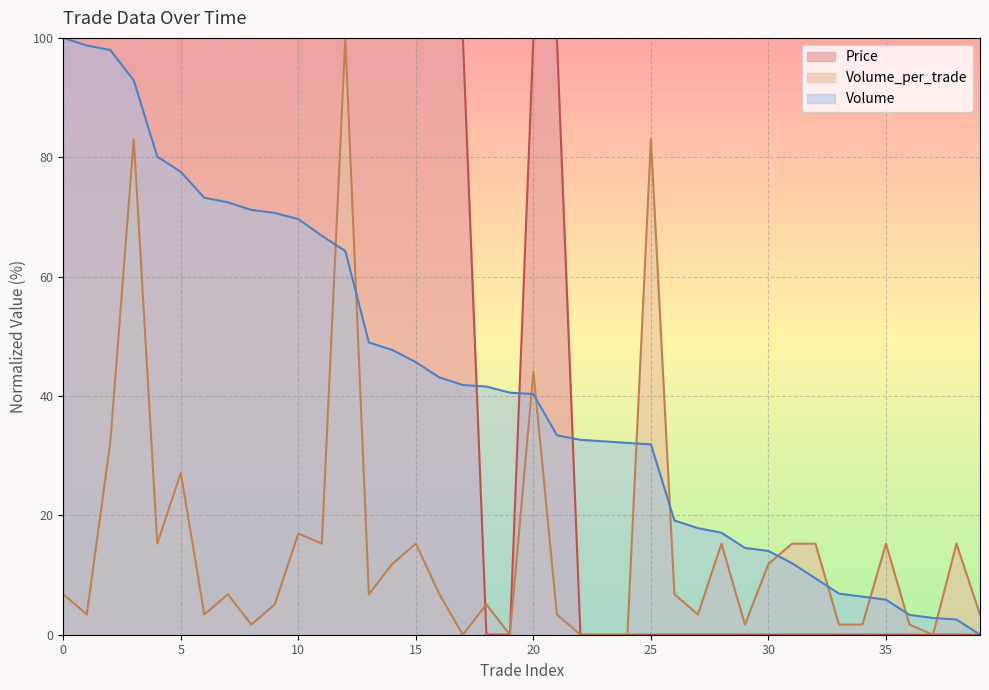

Between which two adjacent categories do Price and Volume_per_trade first intersect?

17 and 18